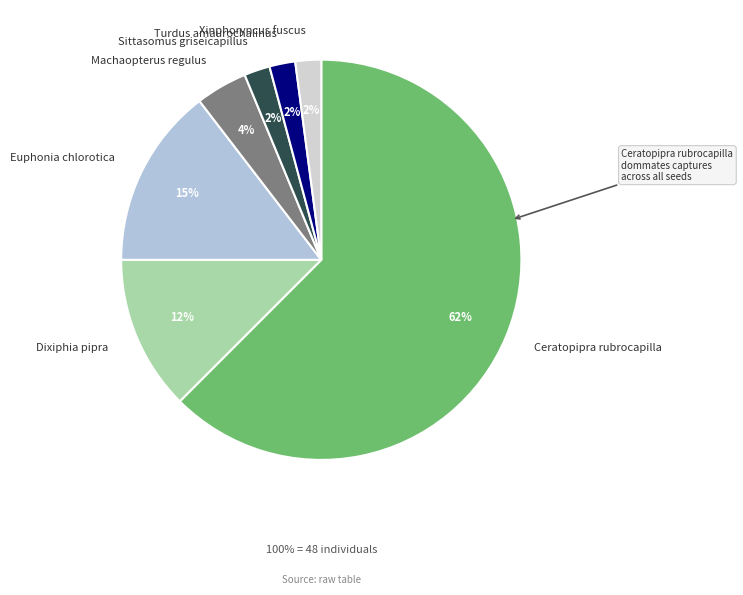

To the nearest percent, what portion does Machaopterus regulus represent?

4%